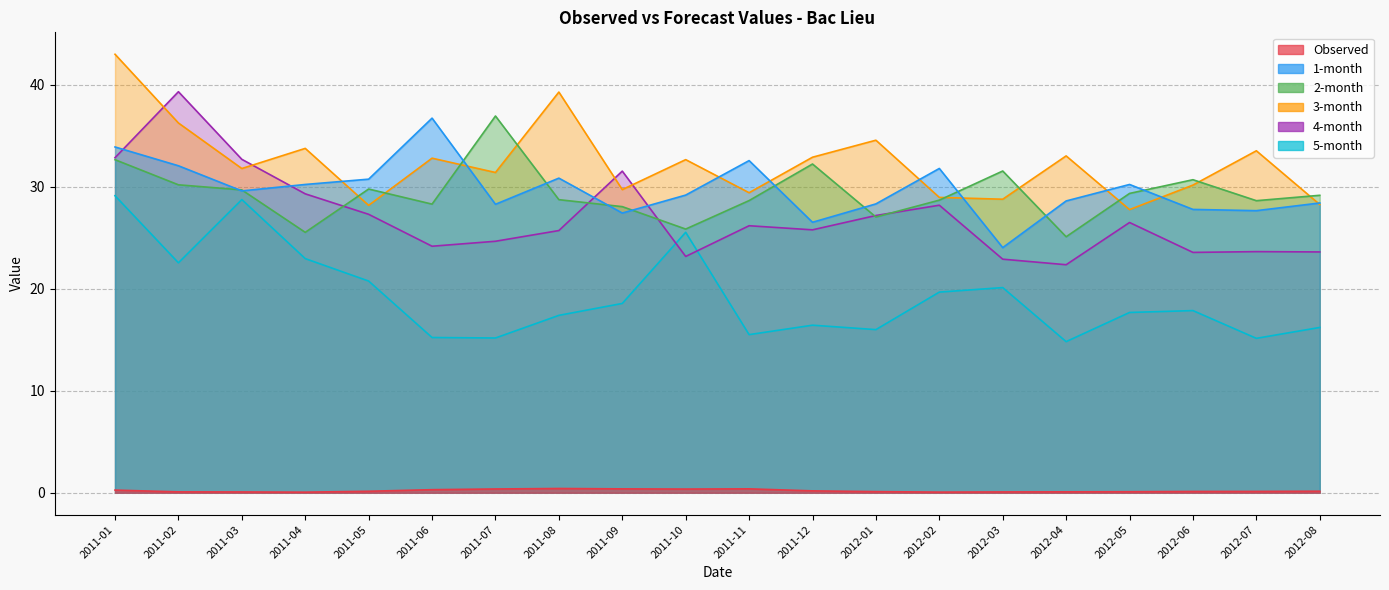

What are all the series names shown in the legend?

Observed, 1-month, 2-month, 3-month, 4-month, 5-month